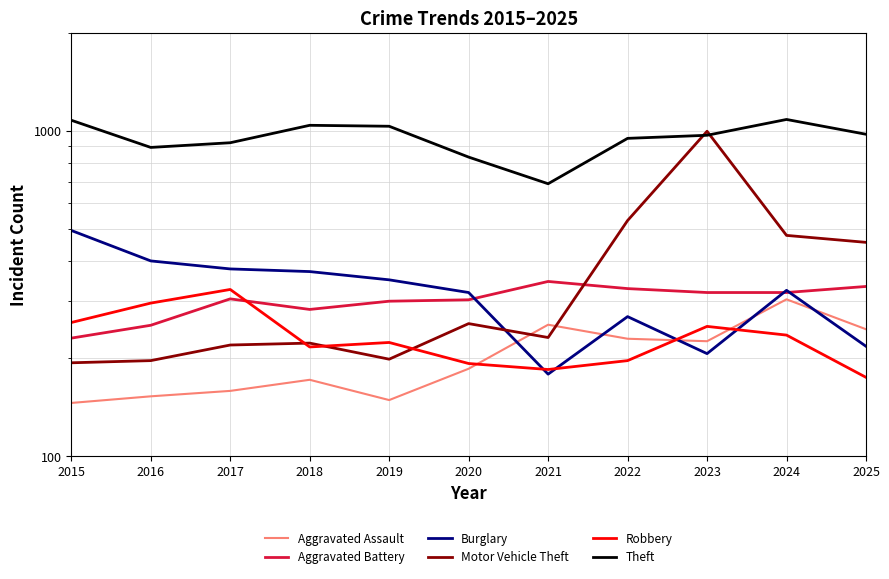

The Aggravated Battery series shows 319 at 2023. True or false?

True